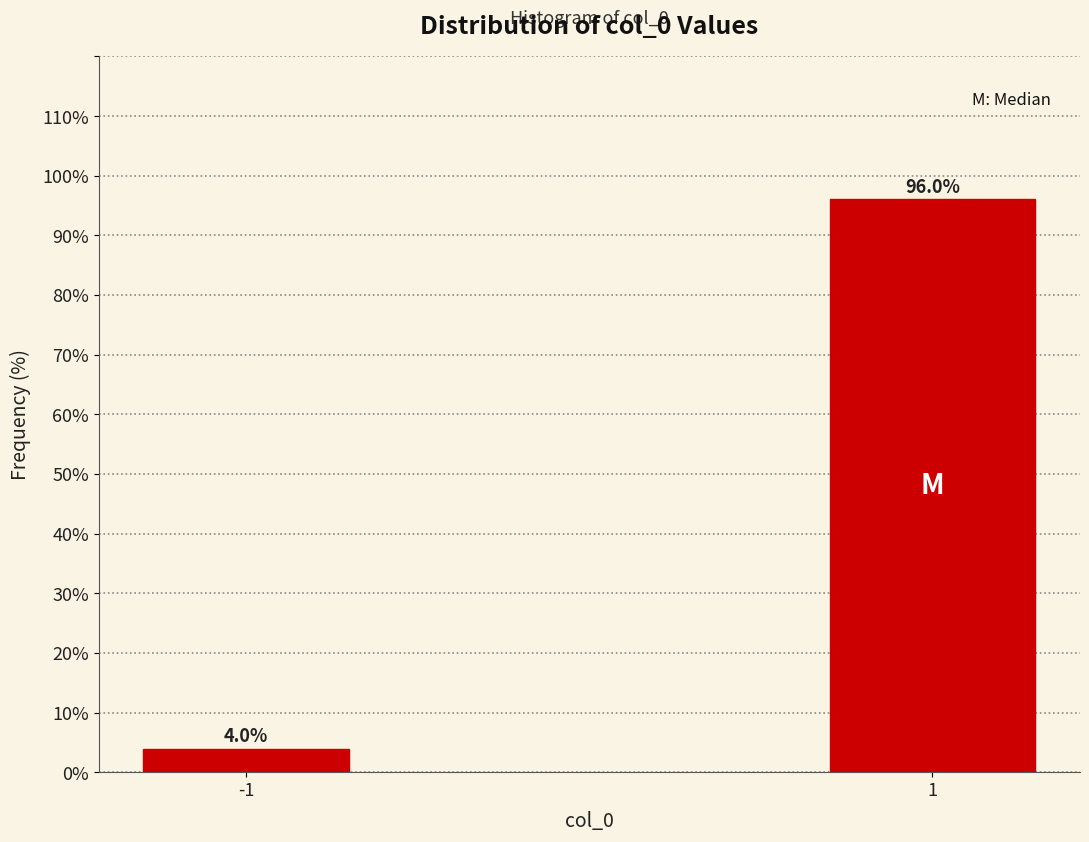

Reading right to left, extract all data points from this chart.

96.0	4.0